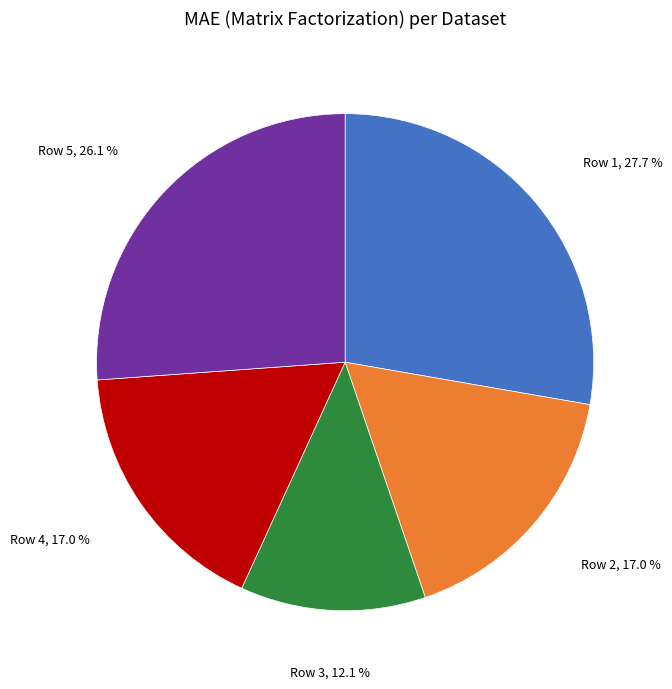

Which category has the biggest portion of the pie?

Row 1, 27.7 %